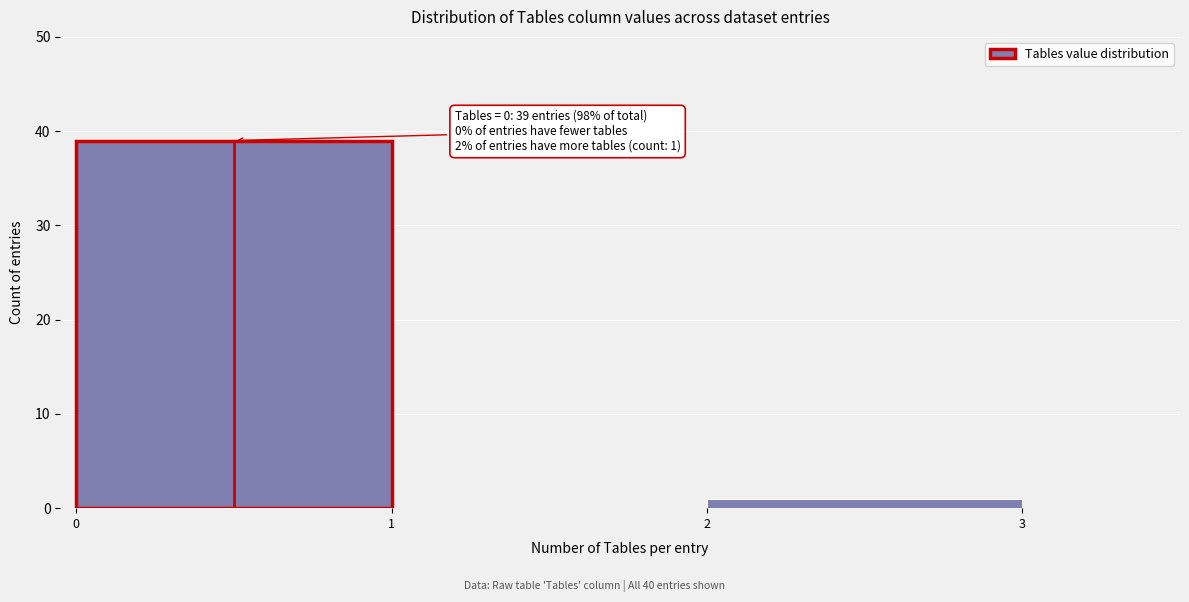

Which range on the x-axis has the tallest bar?

0 to 1